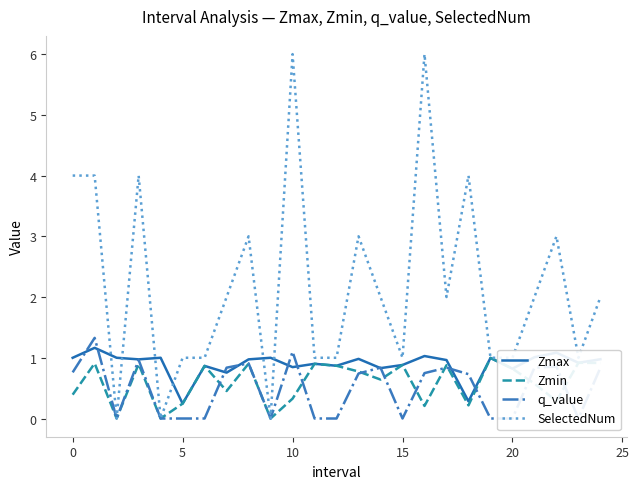

True or false: SelectedNum has a value of 1.0 at 20.

True